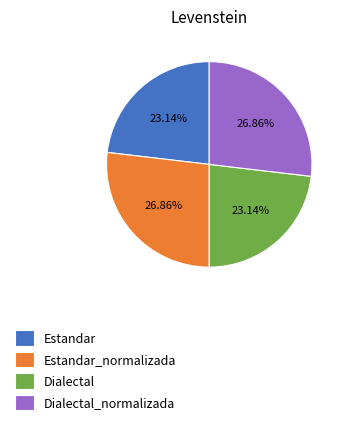

Is there any slice that represents more than half of the pie?

No